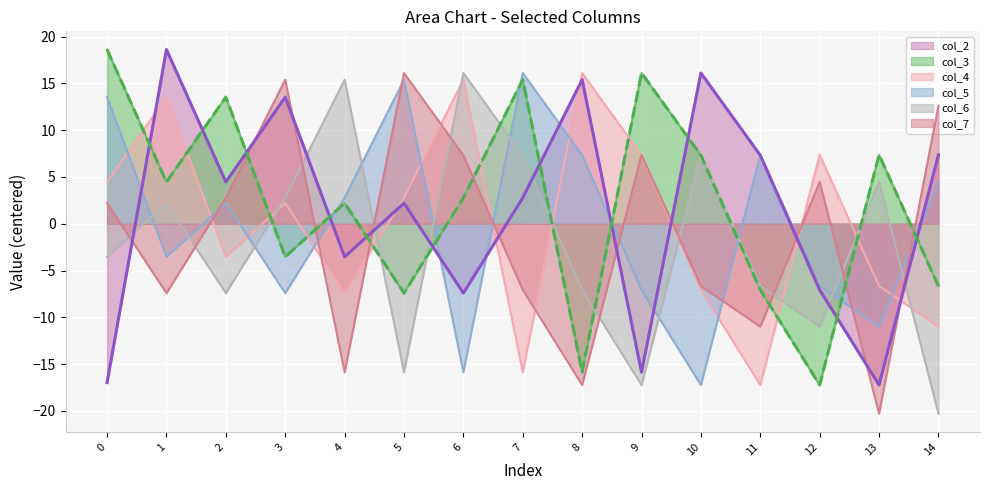

Rank the categories by col_5 value from highest to lowest.

7, 5, 0, 11, 8, 14, 4, 2, 1, 12, 9, 3, 13, 6, 10